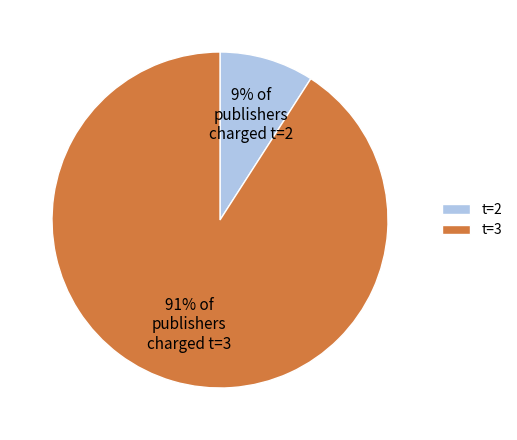

To the nearest percent, what percentage of the pie is t=2?

9%